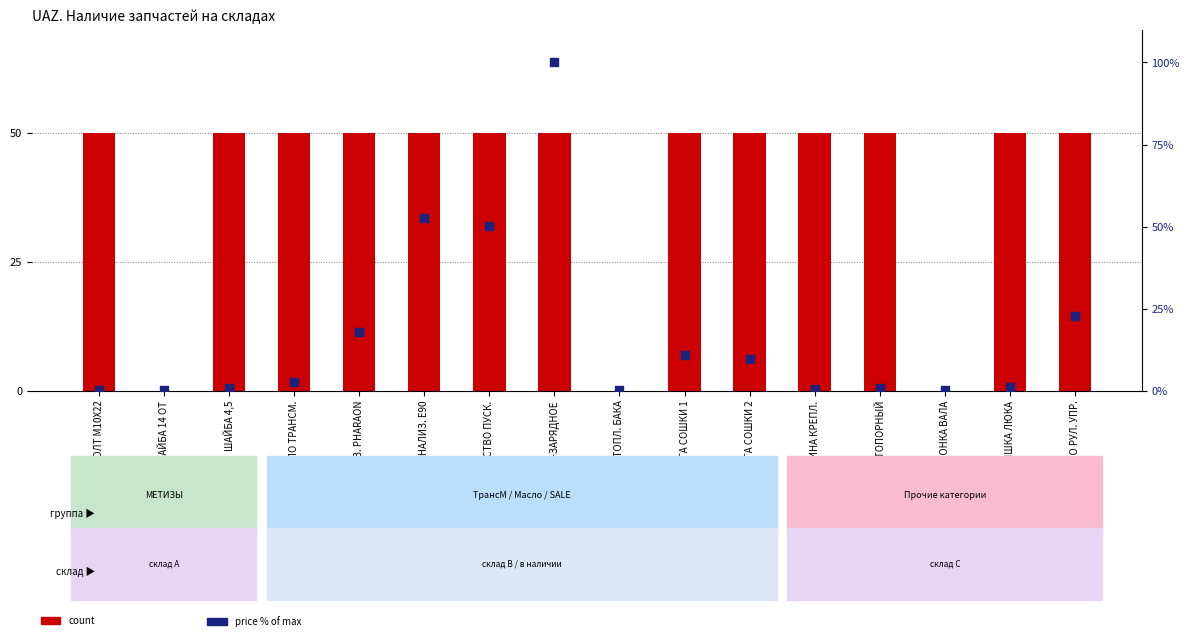

At how many categories does at least one series exceed 63?

1